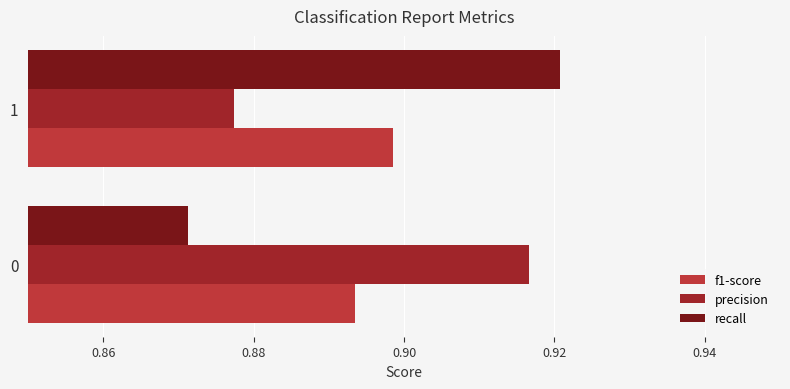

Which series changed the most between 0 and 1?

recall